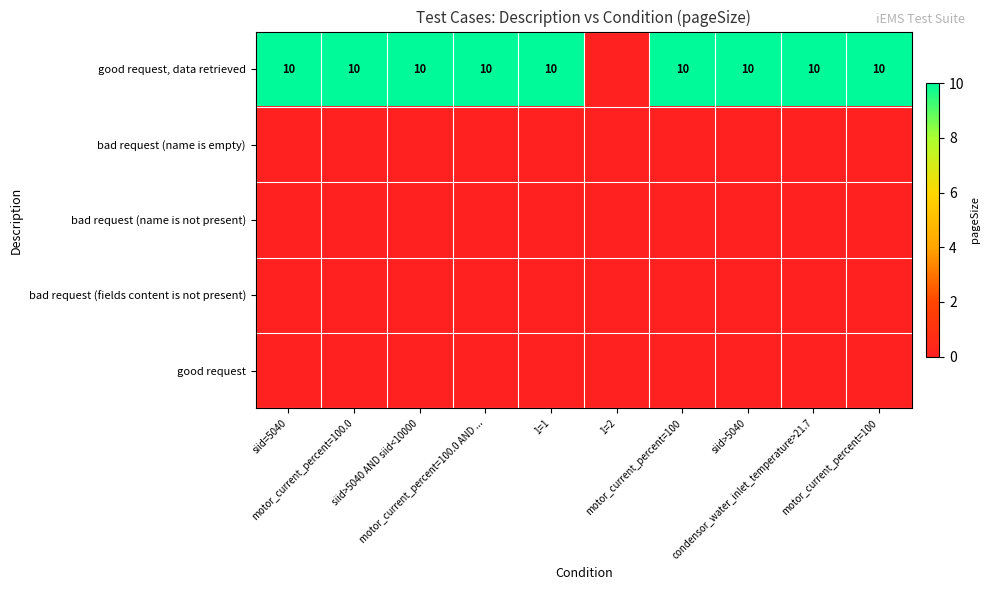

Is the value of bad request (name is empty) at motor_current_percent=100 greater than the value of bad request (name is not present) at condensor_water_inlet_temperature>21.7?

No